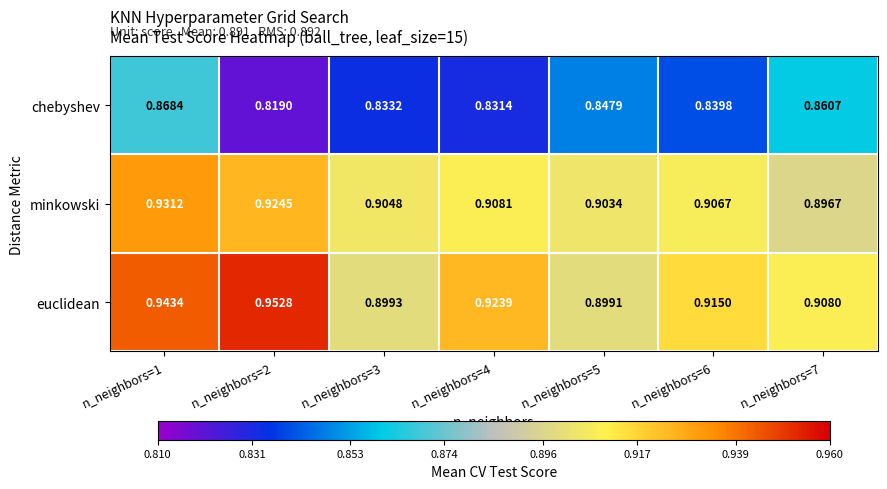

List the series in order of their peak value, lowest first.

chebyshev, minkowski, euclidean